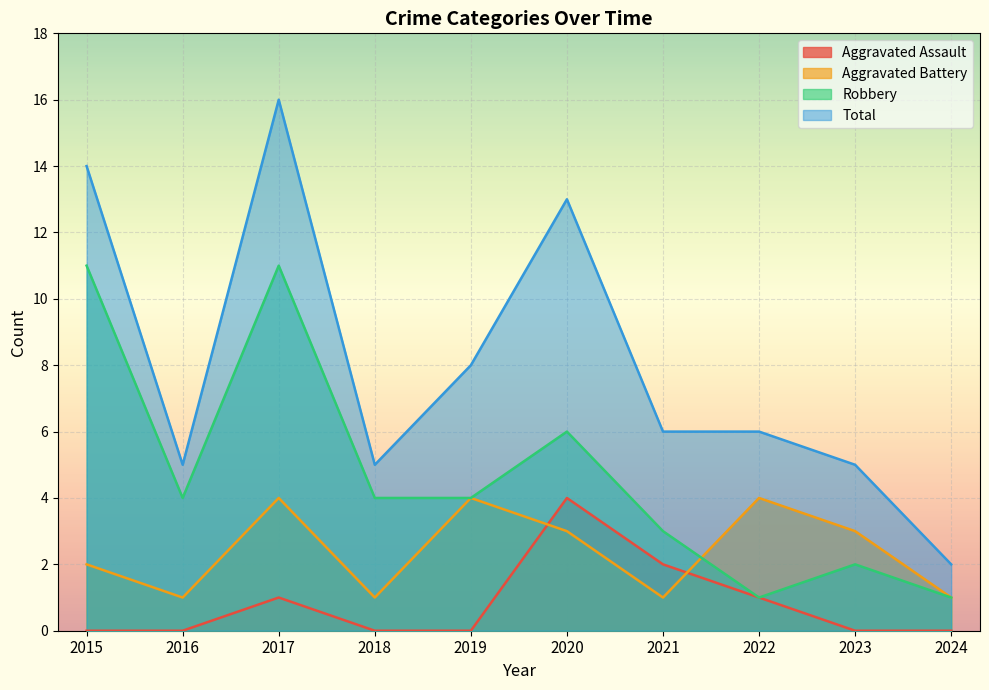

True or false: Robbery and Aggravated Assault intersect in this chart.

False